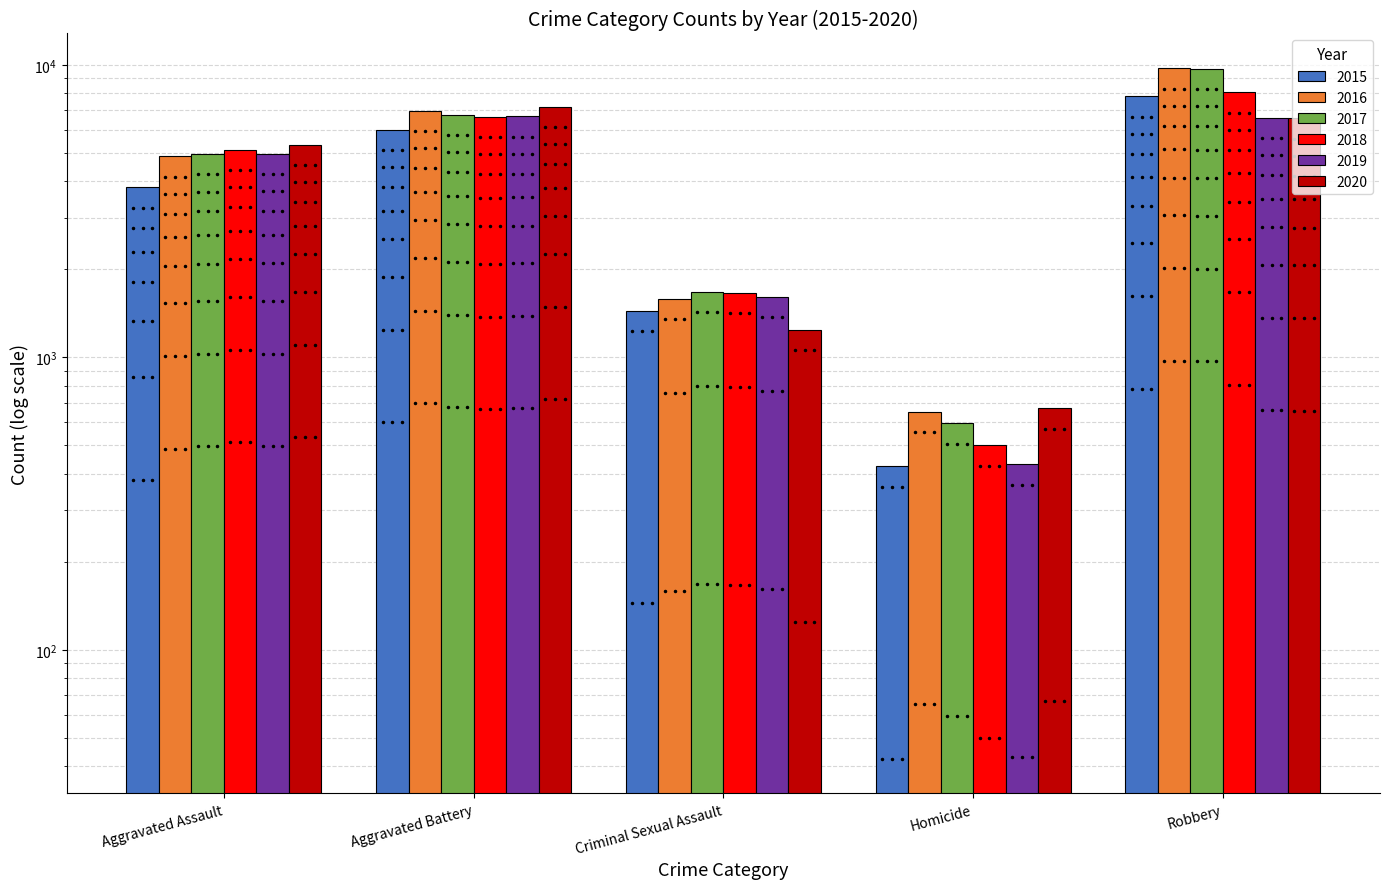

List the labels in order of 2017 value, largest first.

Robbery, Aggravated Battery, Aggravated Assault, Criminal Sexual Assault, Homicide